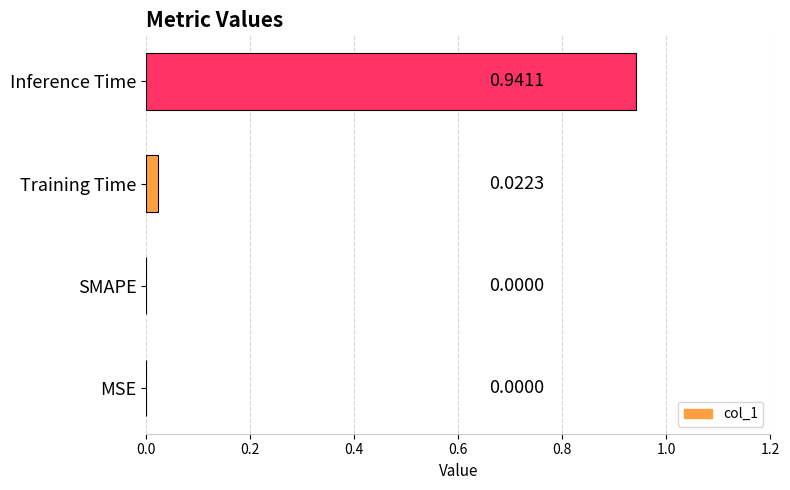

Count the number of values greater than 0.

2